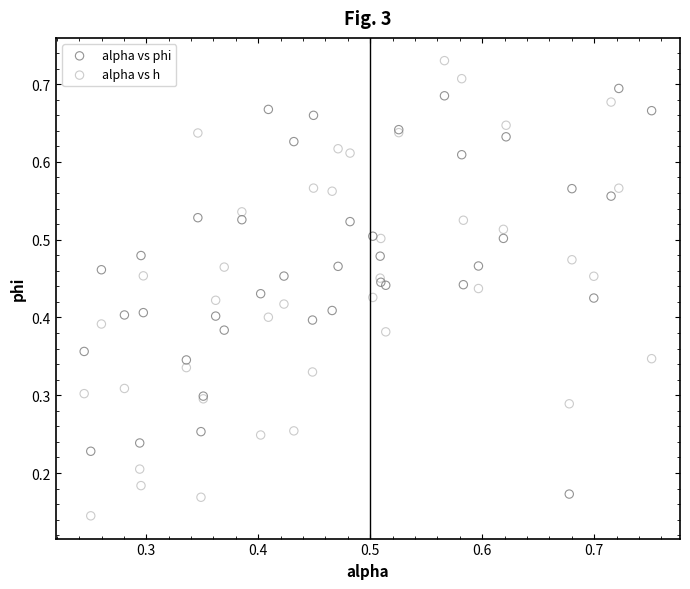

Which series has the largest Y range (max minus min)?

alpha vs h